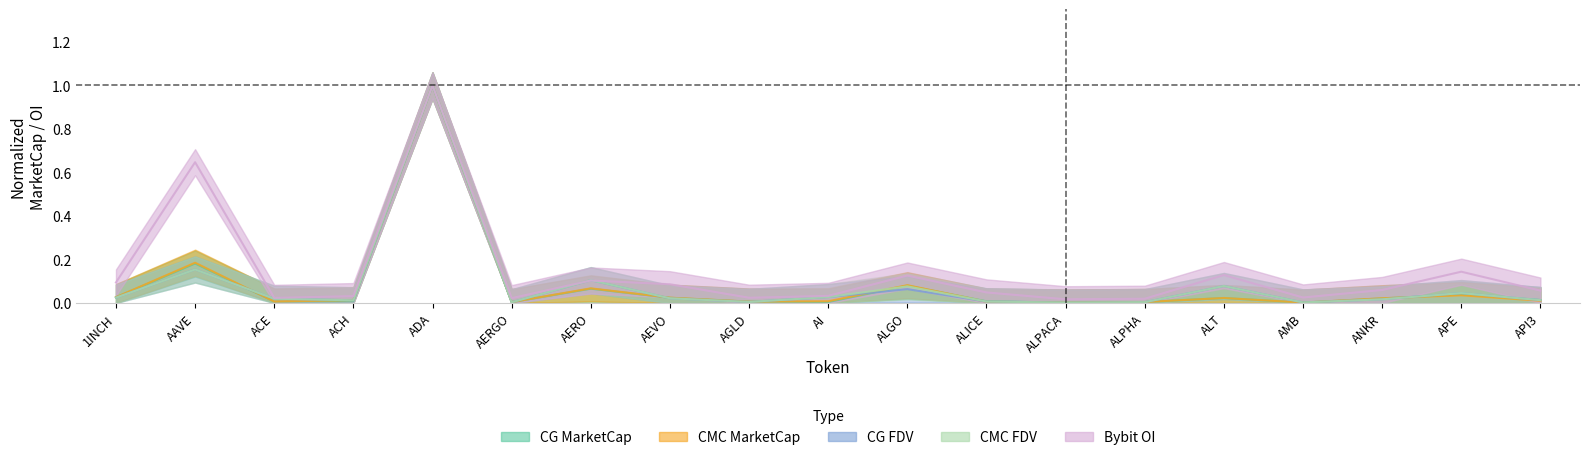

List the series in order of their peak value, highest first.

CMC_MarketCap, CMC_FDV, CG_MarketCap, CG_FDV, Bybit_OI